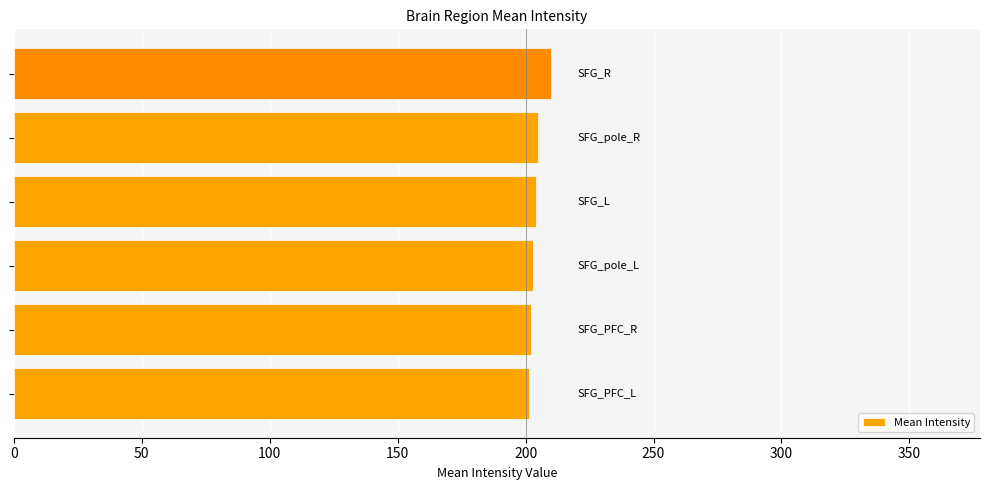

What is the smallest value displayed?

201.3